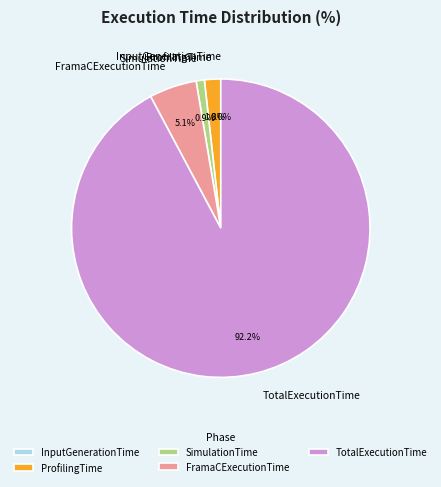

To the nearest percent, what is the combined percentage of SimulationTime and FramaCExecutionTime?

6%